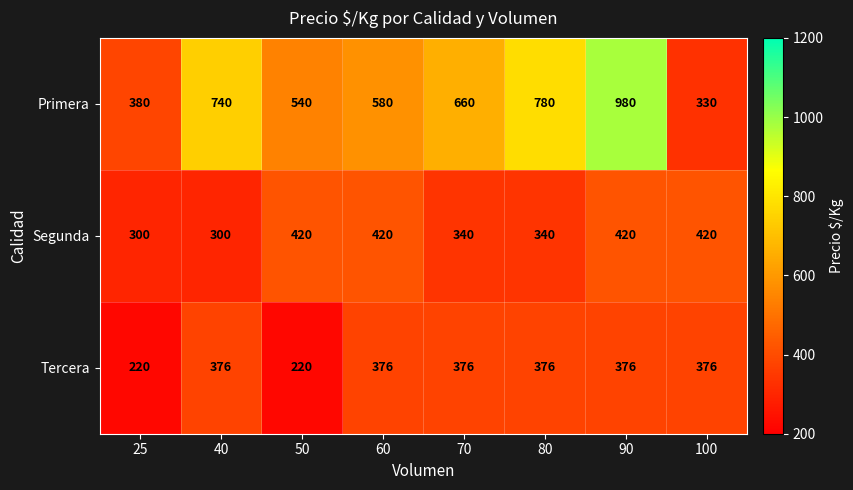

What is the total value across all series at 100?

1126